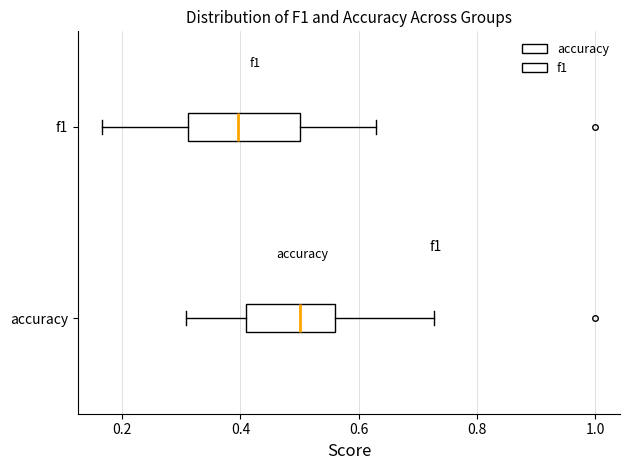

Which box's median line is the furthest to the right?

accuracy